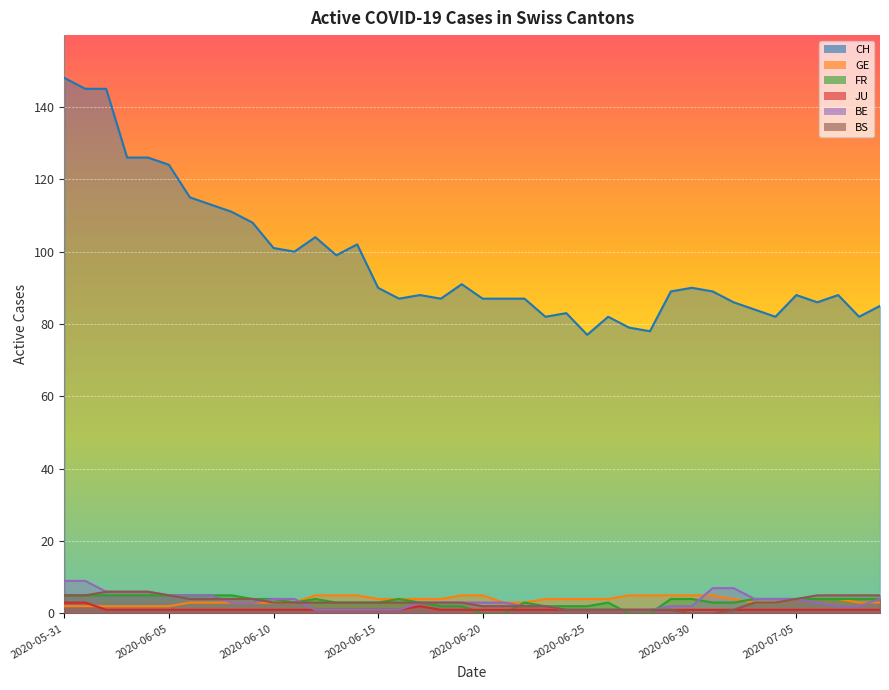

The value of JU at 2020-06-17 is 3. True or false?

False